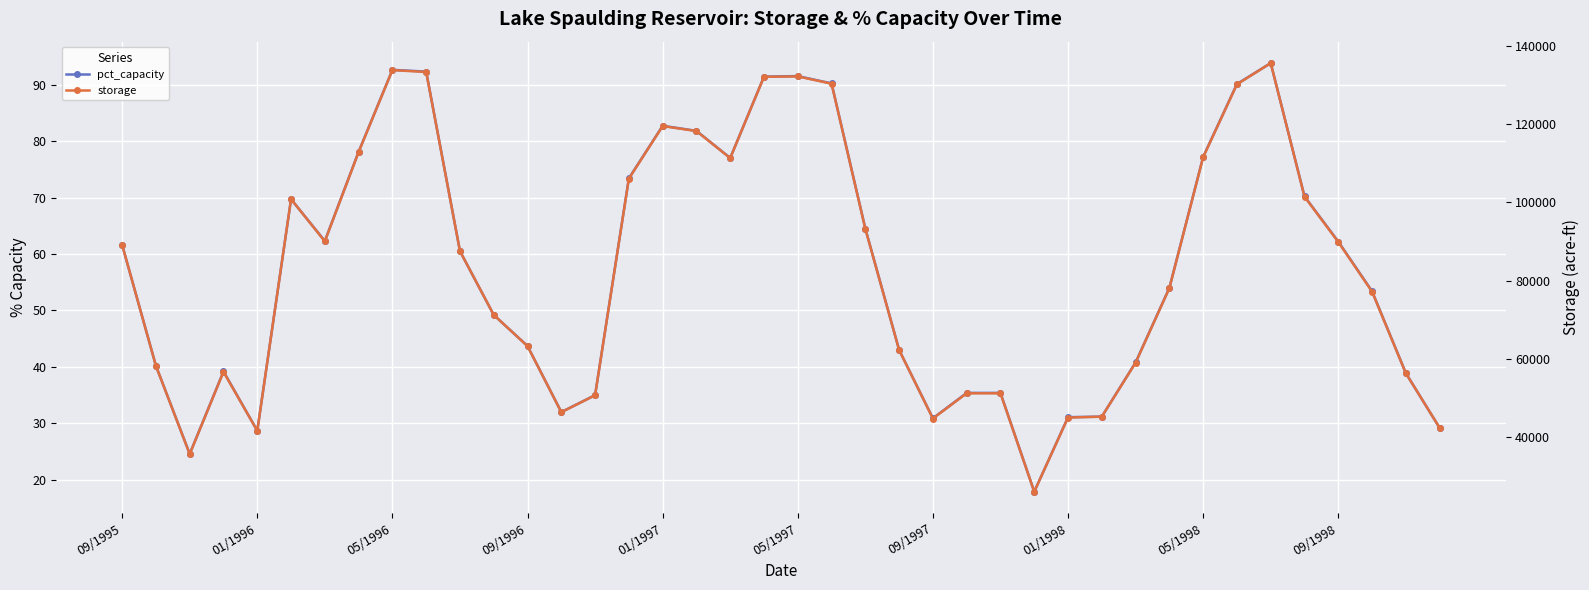

Is this an area chart (filled region under the line)?

No